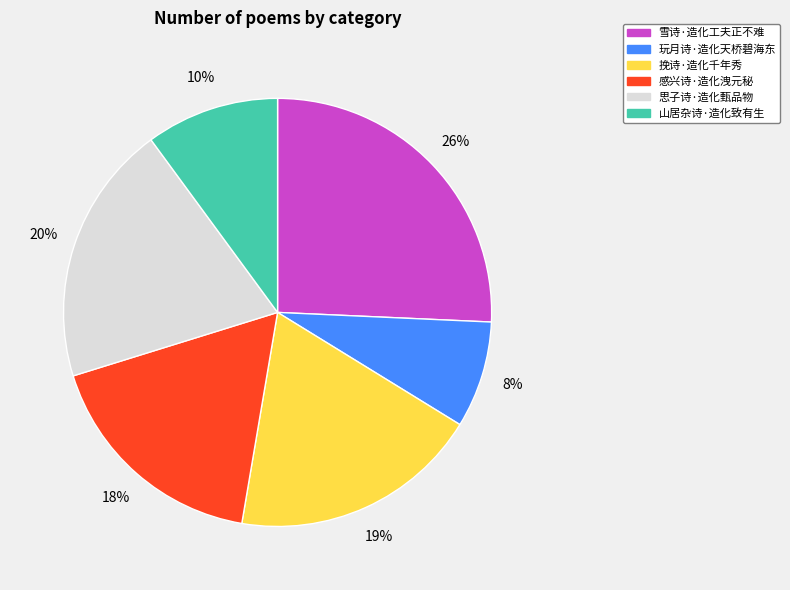

Do 山居杂诗·造化致有生 and 思子诗·造化甄品物 together represent more than half of the pie?

No